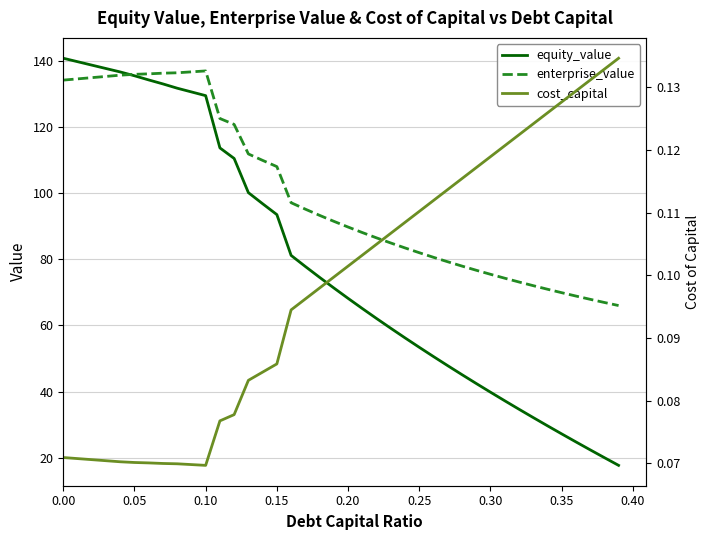

Which series has the widest spread of values?

equity_value